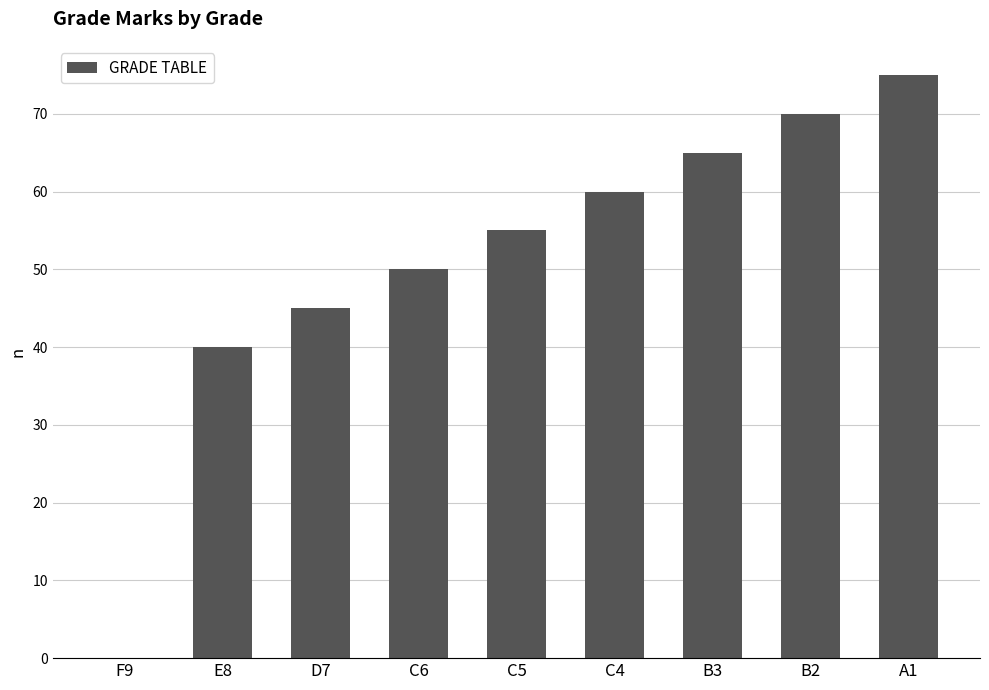

How many values are above zero?

8